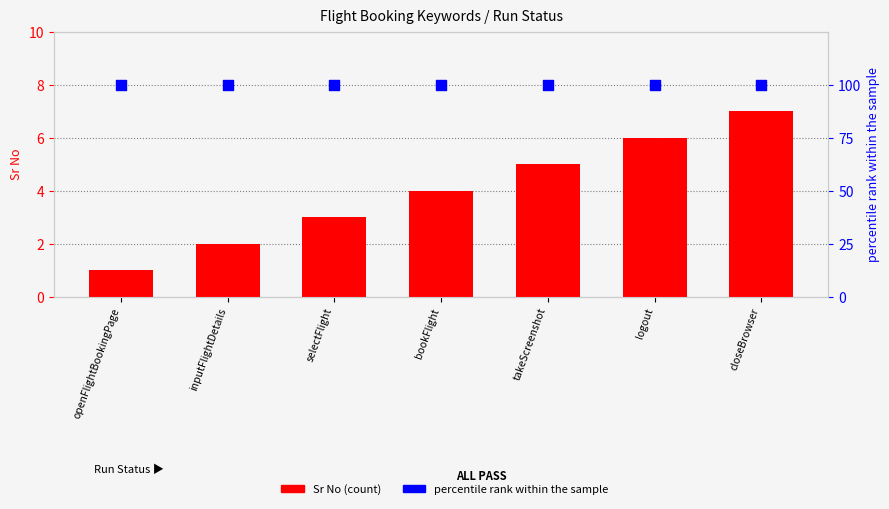

Which series contains the lowest Y value?

Sr No (count)